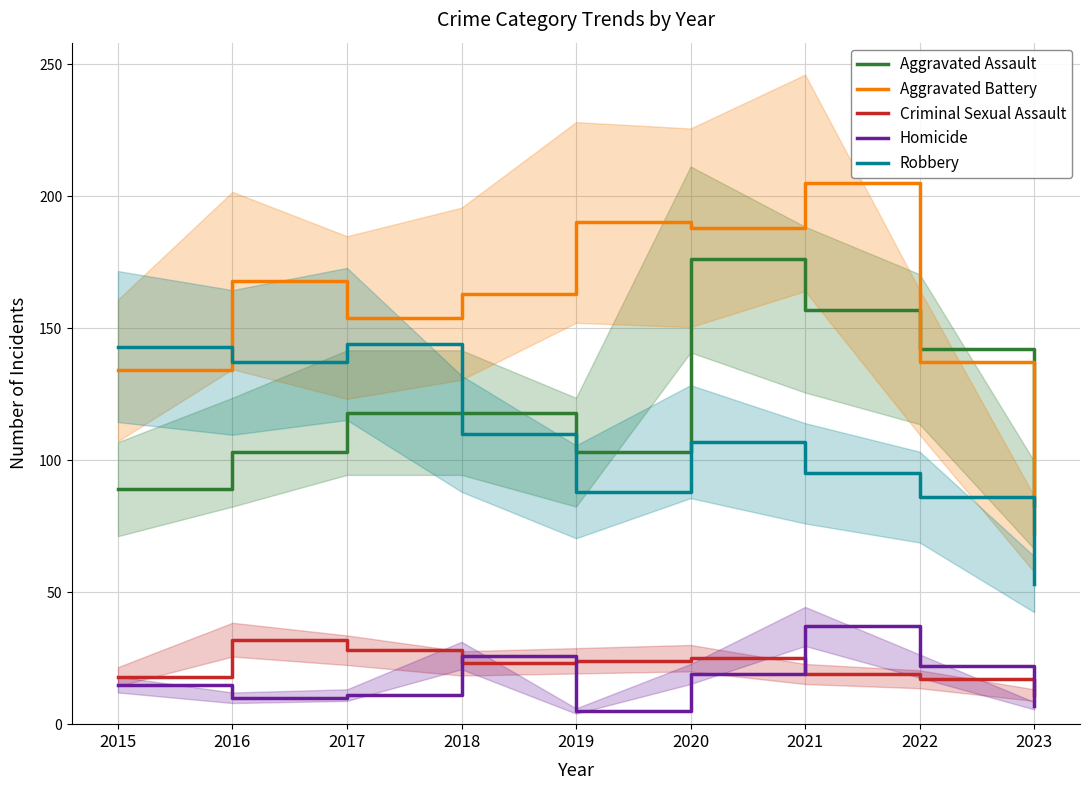

Rank the series at 2020 from lowest to highest value.

Homicide, Criminal Sexual Assault, Robbery, Aggravated Assault, Aggravated Battery